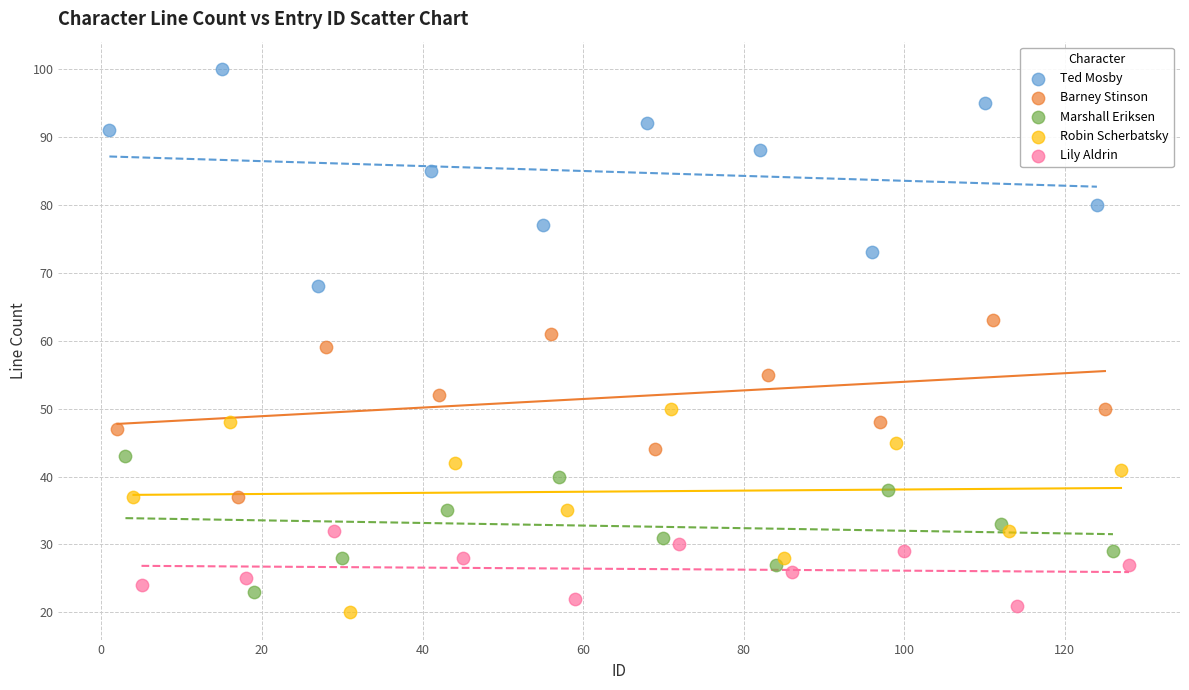

What are all the series names shown in the legend?

Ted Mosby, Barney Stinson, Marshall Eriksen, Robin Scherbatsky, Lily Aldrin